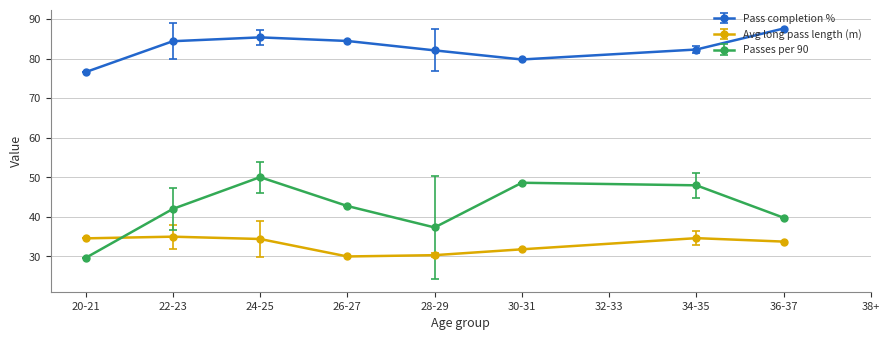

At 24-25, list the series in order from largest to smallest.

Pass completion %, Passes per 90, Avg long pass length (m)